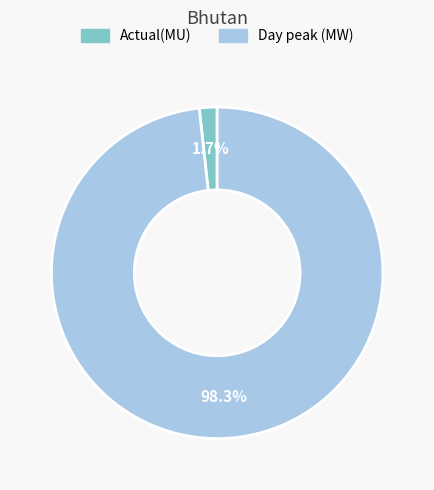

To the nearest percent, what is the average slice percentage?

50%